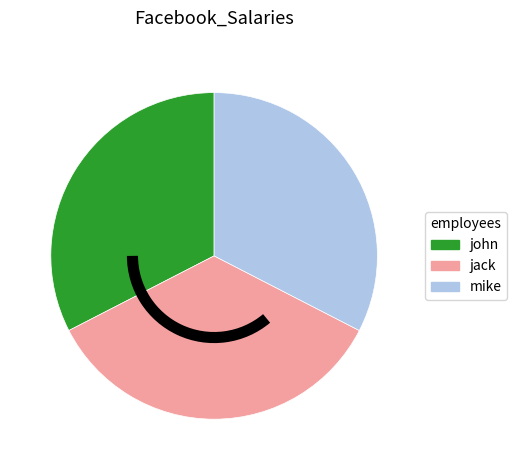

Is it true that jack is 35% of the pie?

True